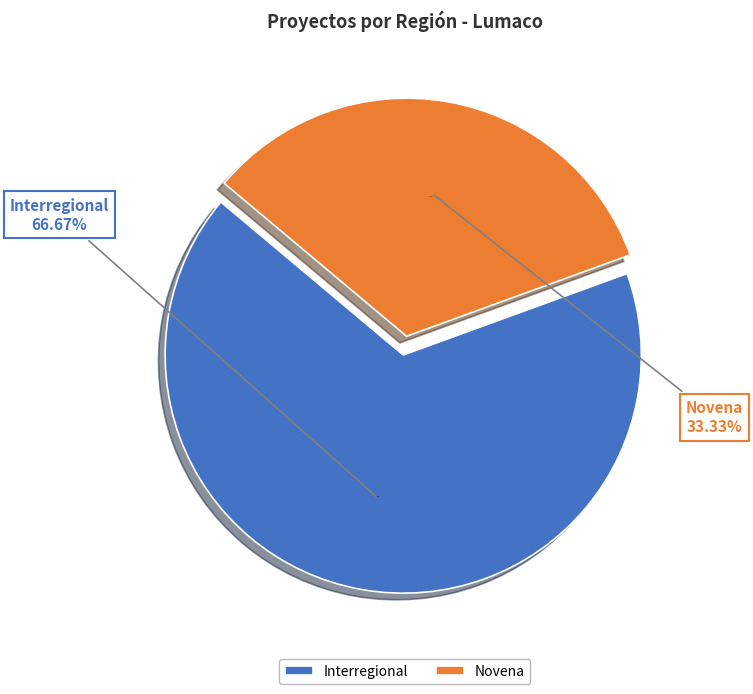

Is the sum of Novena and Interregional greater than half?

Yes